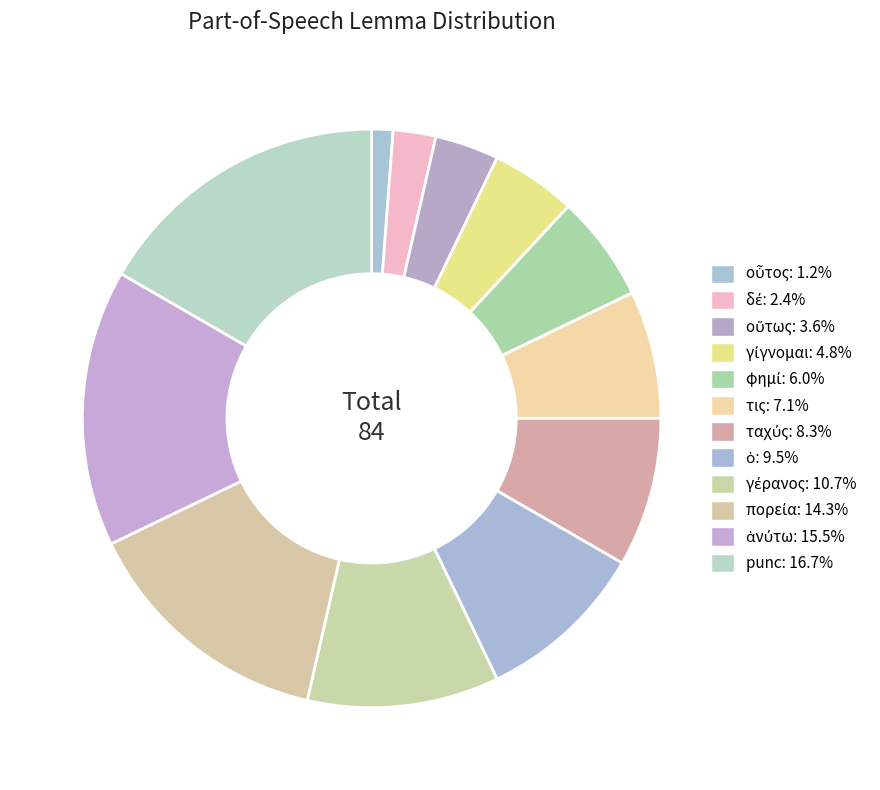

Combined, do δέ and γέρανος account for over 50%?

No